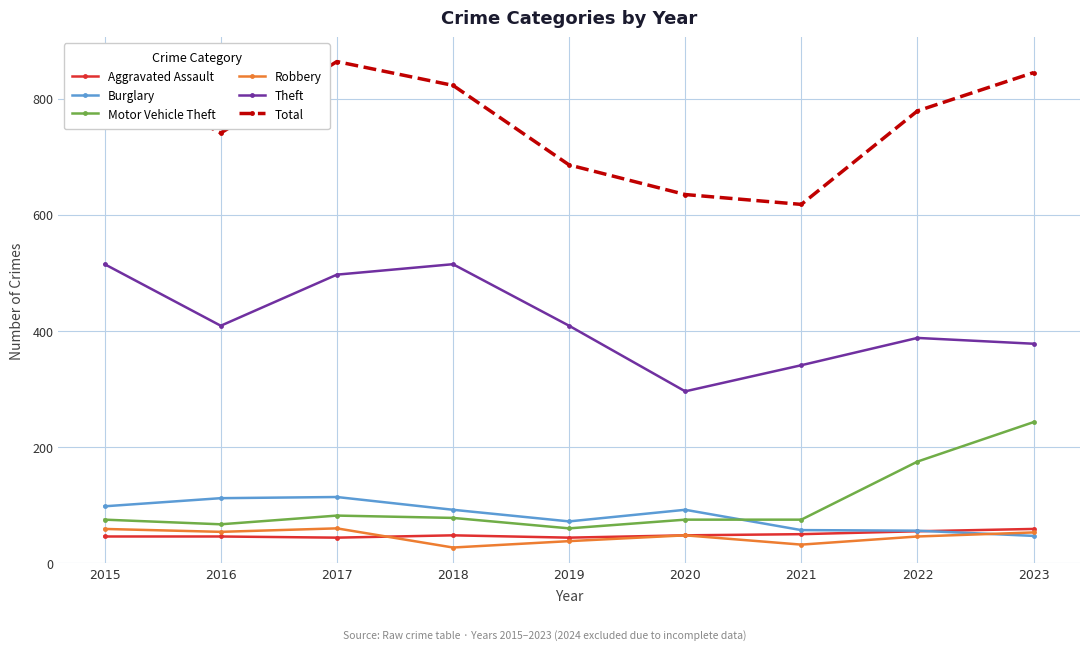

What is the smallest value displayed?

27